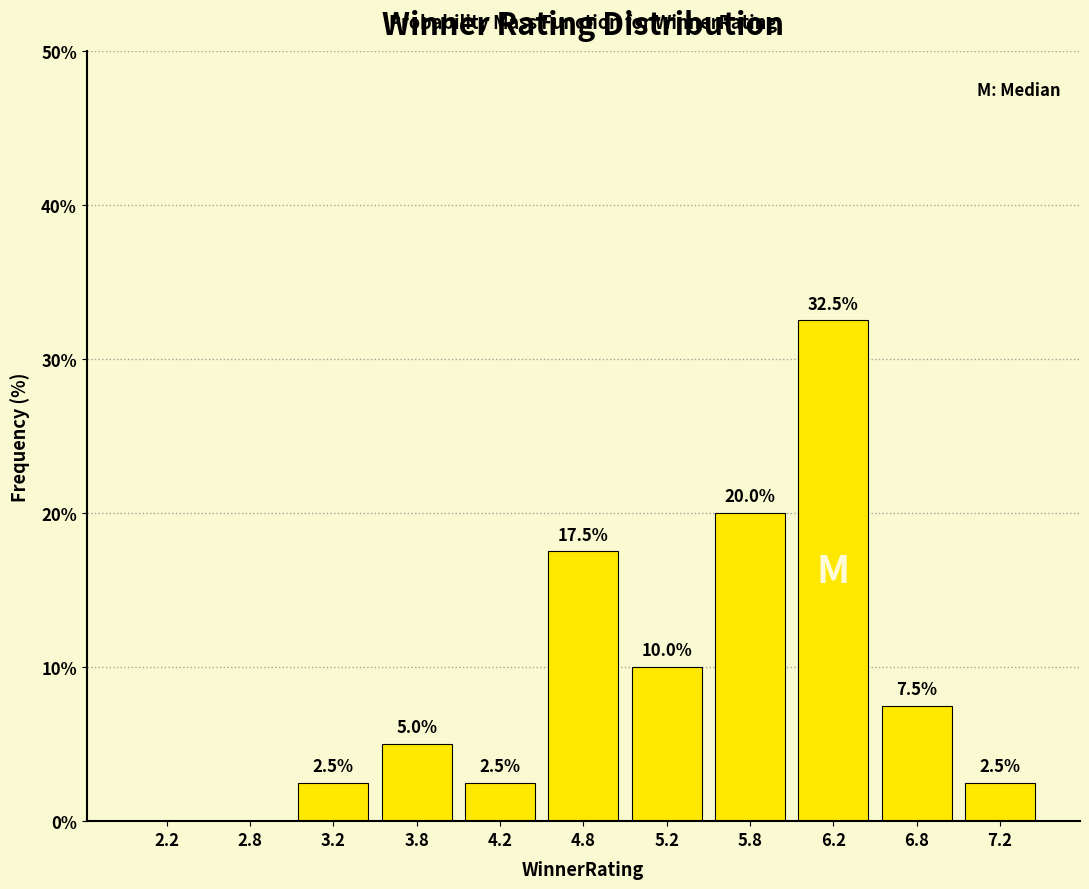

Over which range of the x-axis is the bar tallest?

6.0 to 6.5